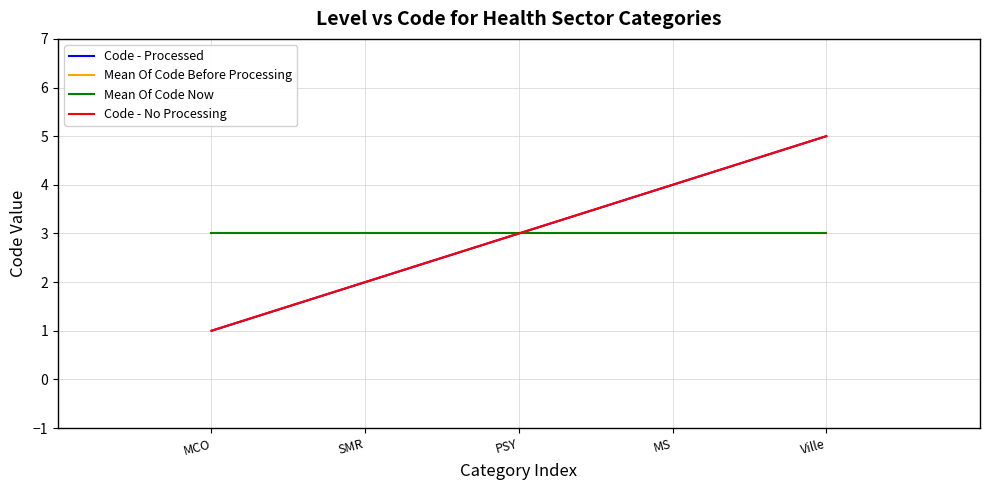

True or false: Mean Of Code Before Processing has more than 1 interior local peaks.

False